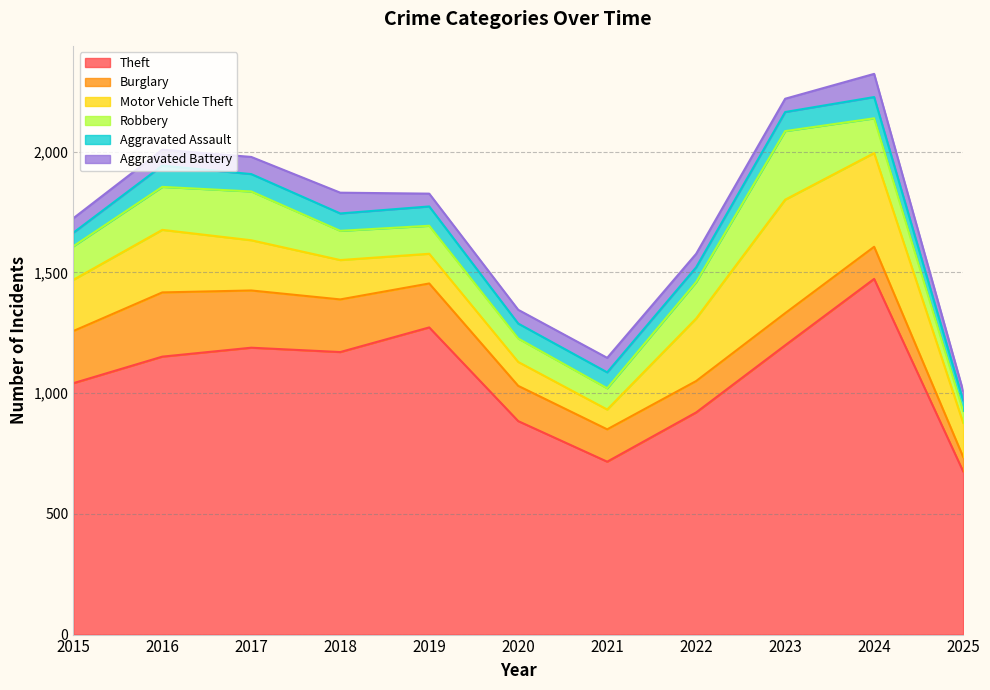

In Theft, how many points are lower than both neighbors (excluding endpoints)?

2